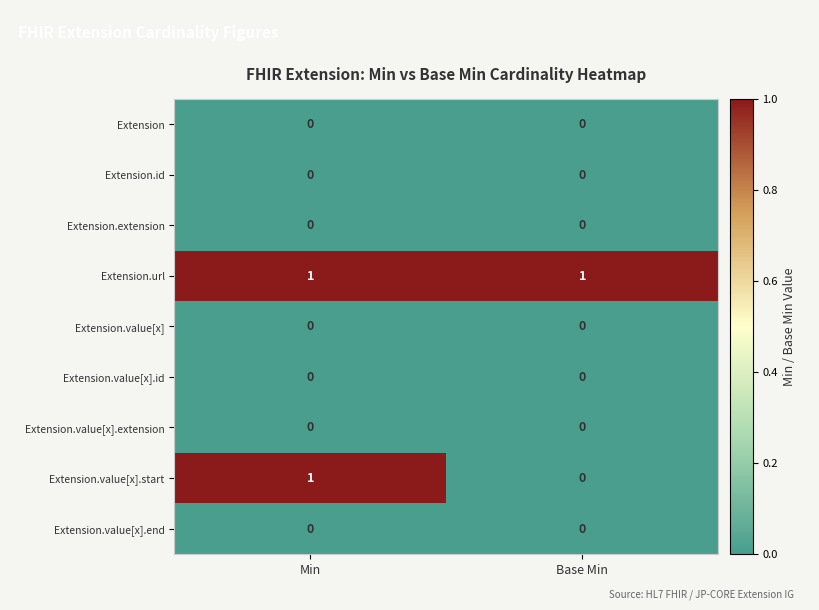

At which category is the sum across all series the highest?

Min